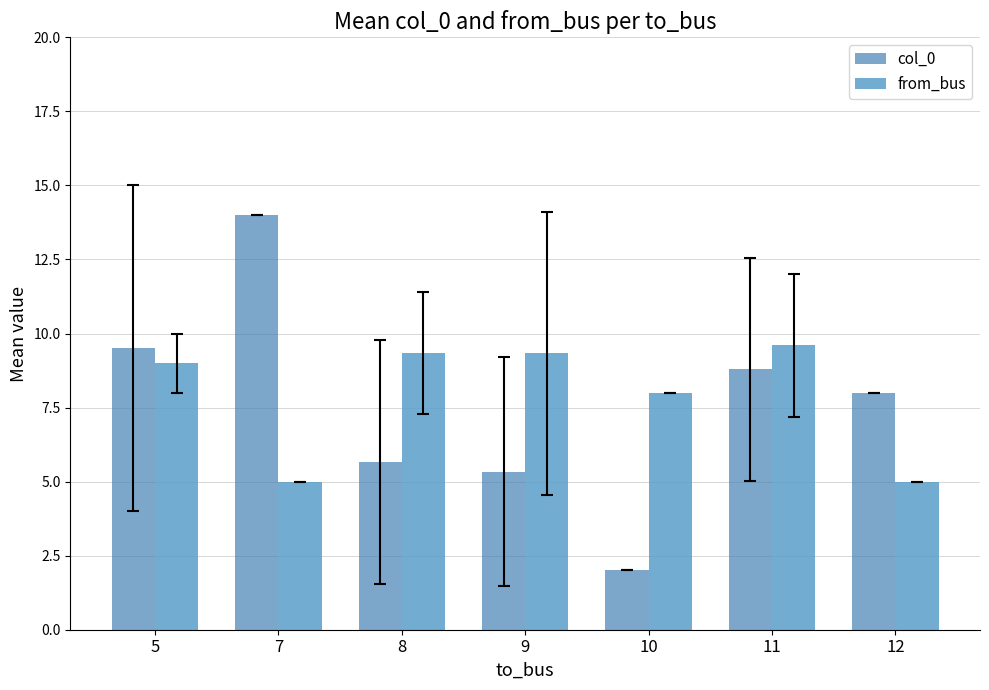

What is the average value of the from_bus series?

7.9